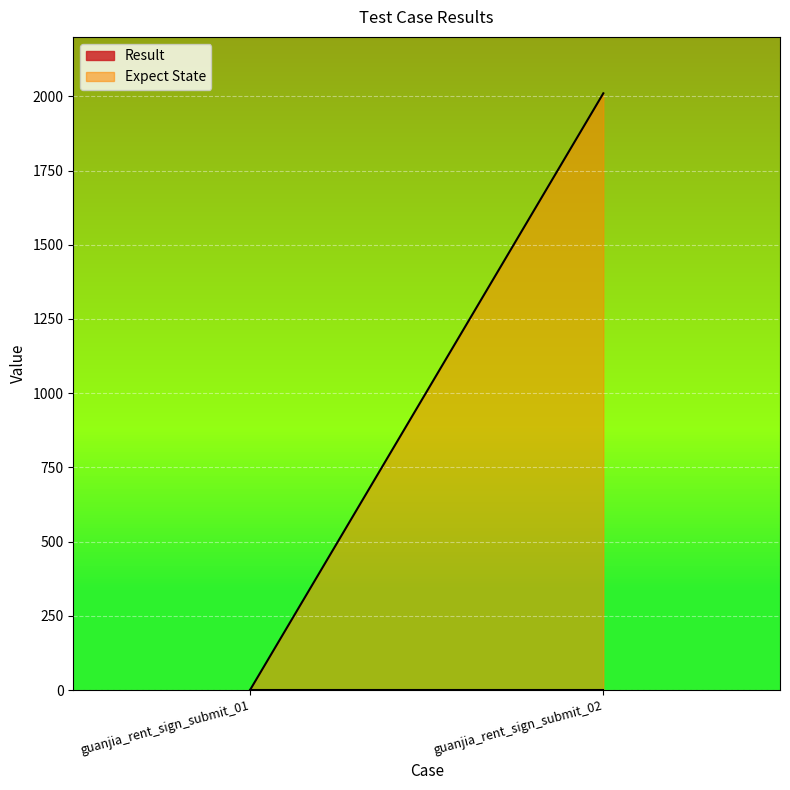

Reading left to right, transcribe all the data shown in this chart.

Result: guanjia_rent_sign_submit_01=0	guanjia_rent_sign_submit_02=0
Expect State: guanjia_rent_sign_submit_01=0	guanjia_rent_sign_submit_02=2010